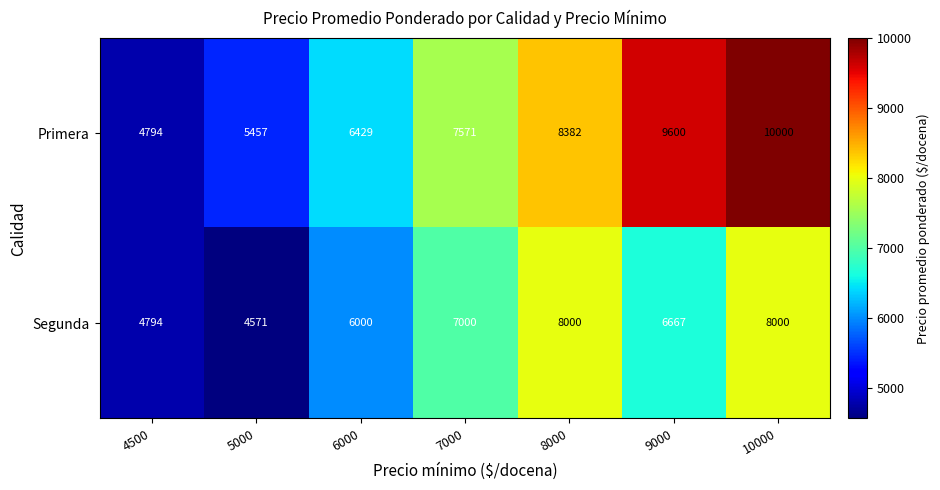

Is the value of Primera at 6000 greater than the value of Segunda at 4500?

Yes